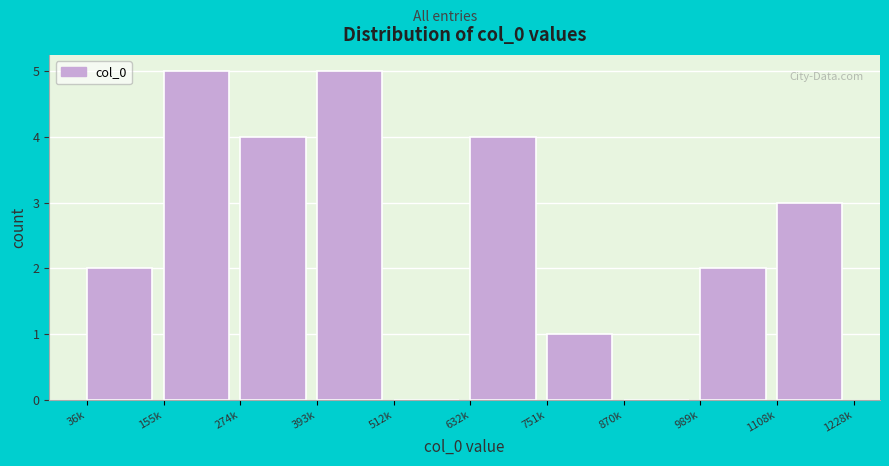

Reading left to right, list all the values displayed in this chart.

36k=2	155k=5	274k=4	393k=5	512k=0	632k=4	751k=1	870k=0	989k=2	1108k=3